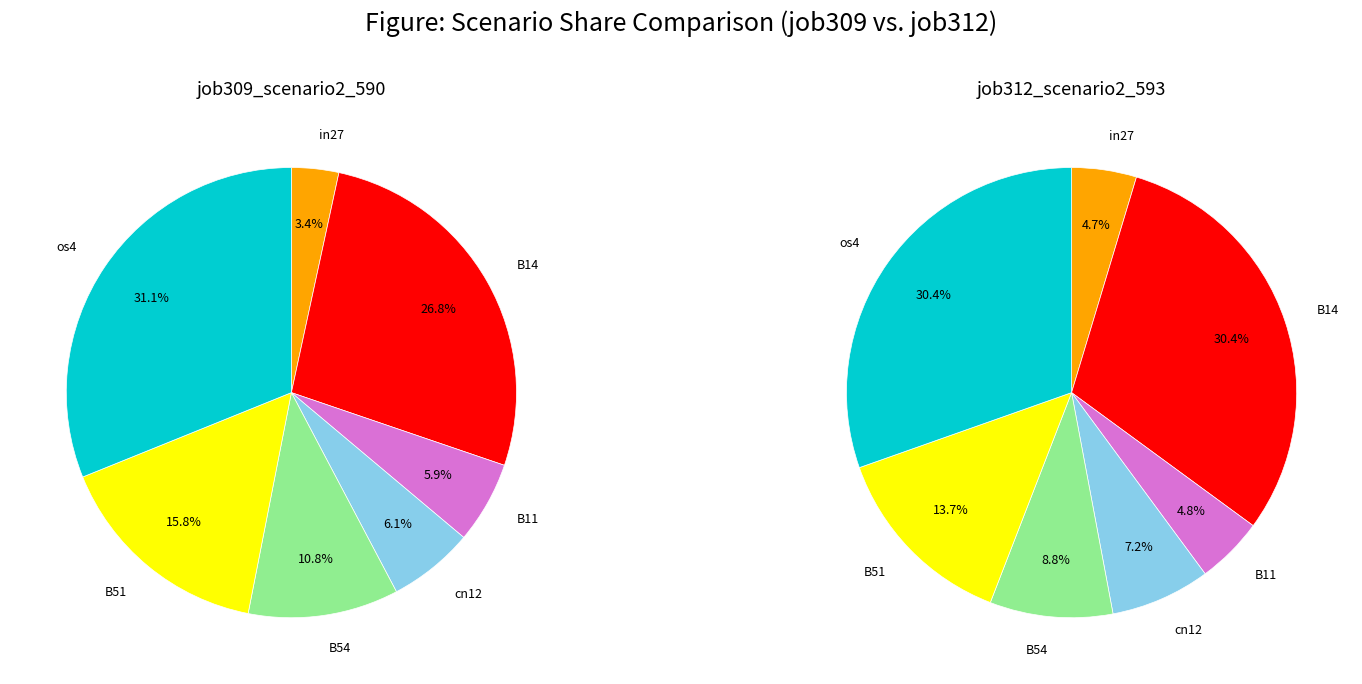

At B11, list the series in order from largest to smallest.

job309_scenario2_590, job312_scenario2_593